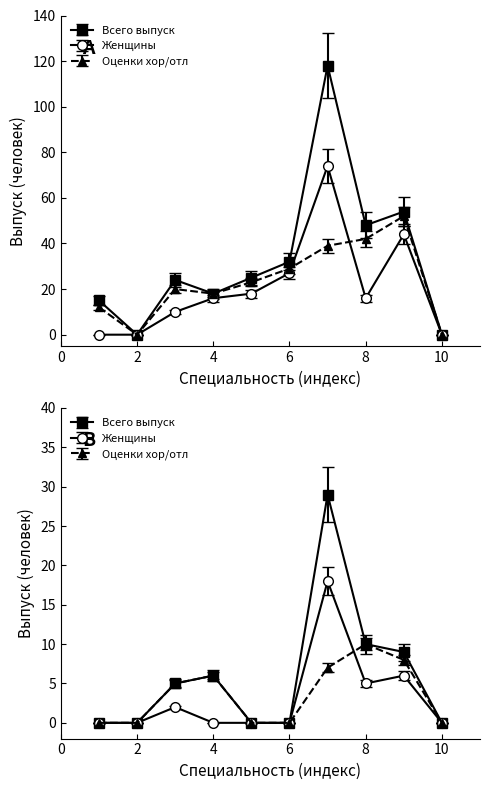

Is it true that Оценки хор/отл equals 42 at 8?

True